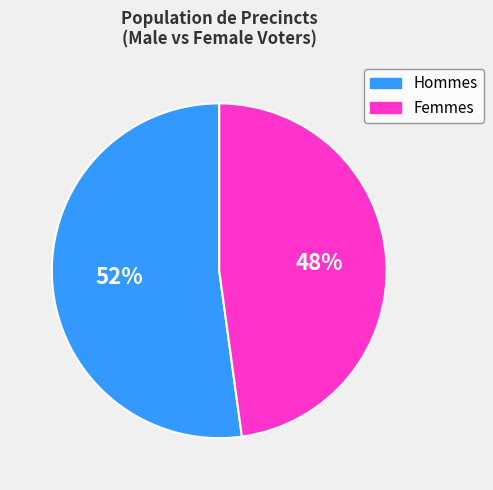

To the nearest percent, what is the difference between the largest and smallest slice percentages?

4%